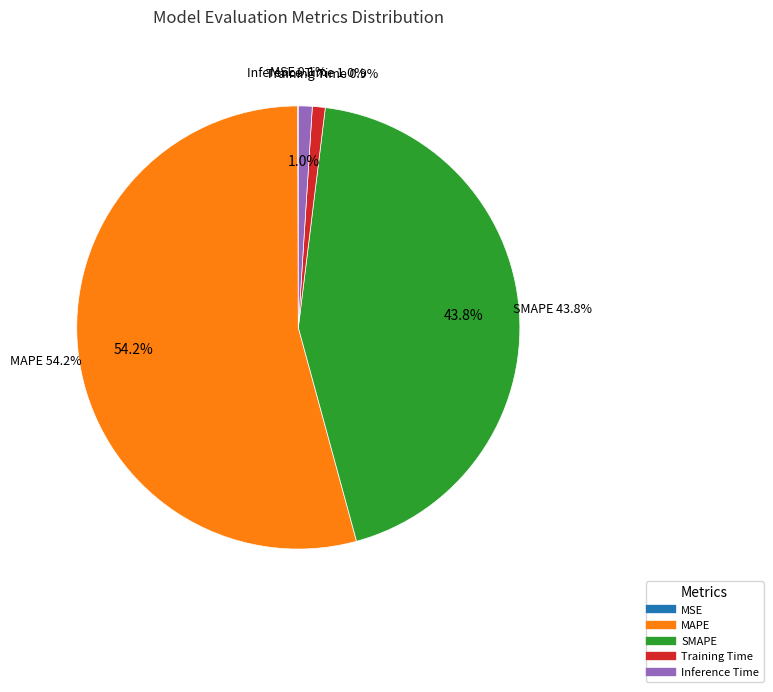

Which slice is the largest?

MAPE